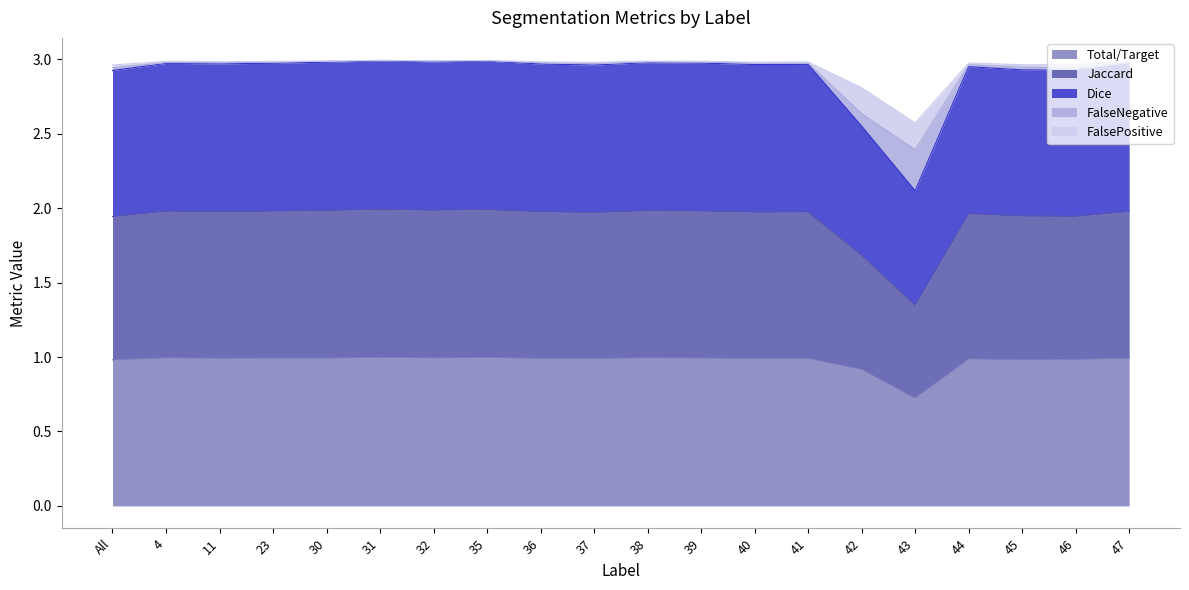

Is it true that Total/Target equals 1.7 at 4?

False